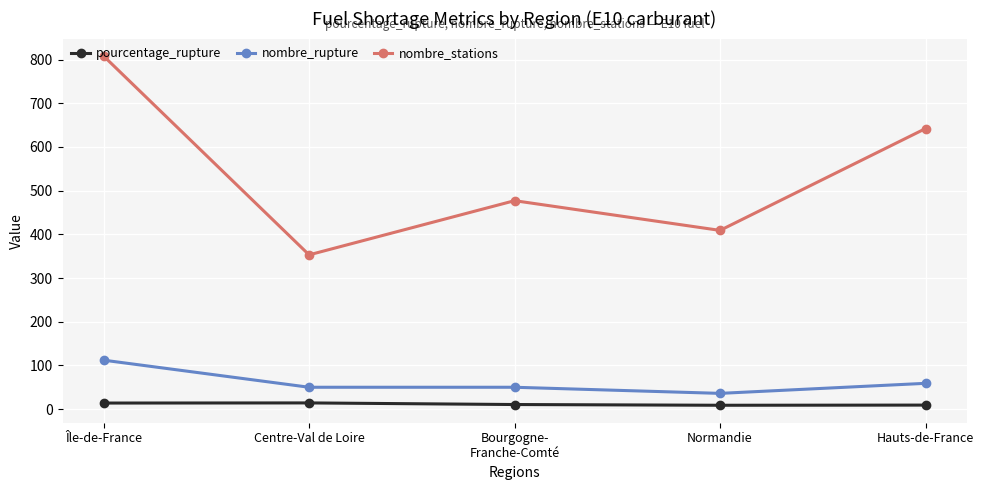

Rank the categories by nombre_stations value from highest to lowest.

Île-de-France, Hauts-de-France, Bourgogne-
Franche-Comté, Normandie, Centre-Val de Loire